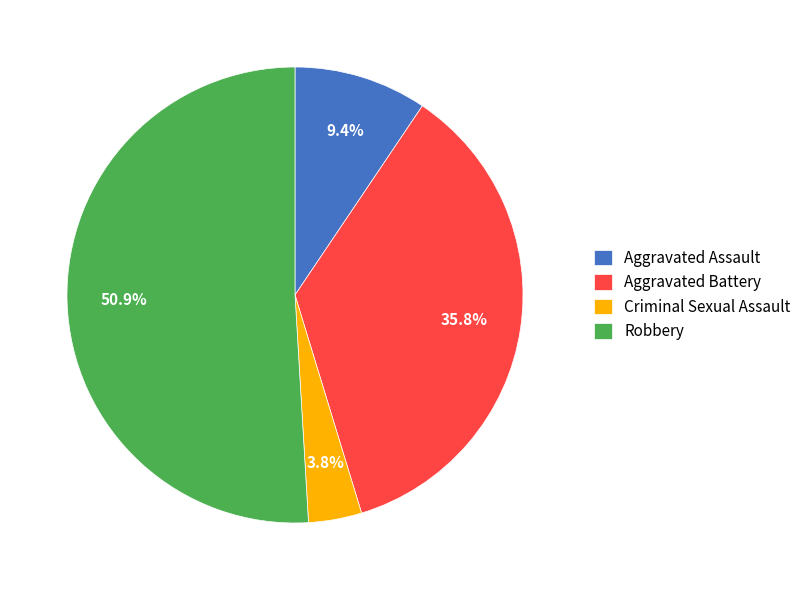

Does Aggravated Assault represent more than half of the total?

No